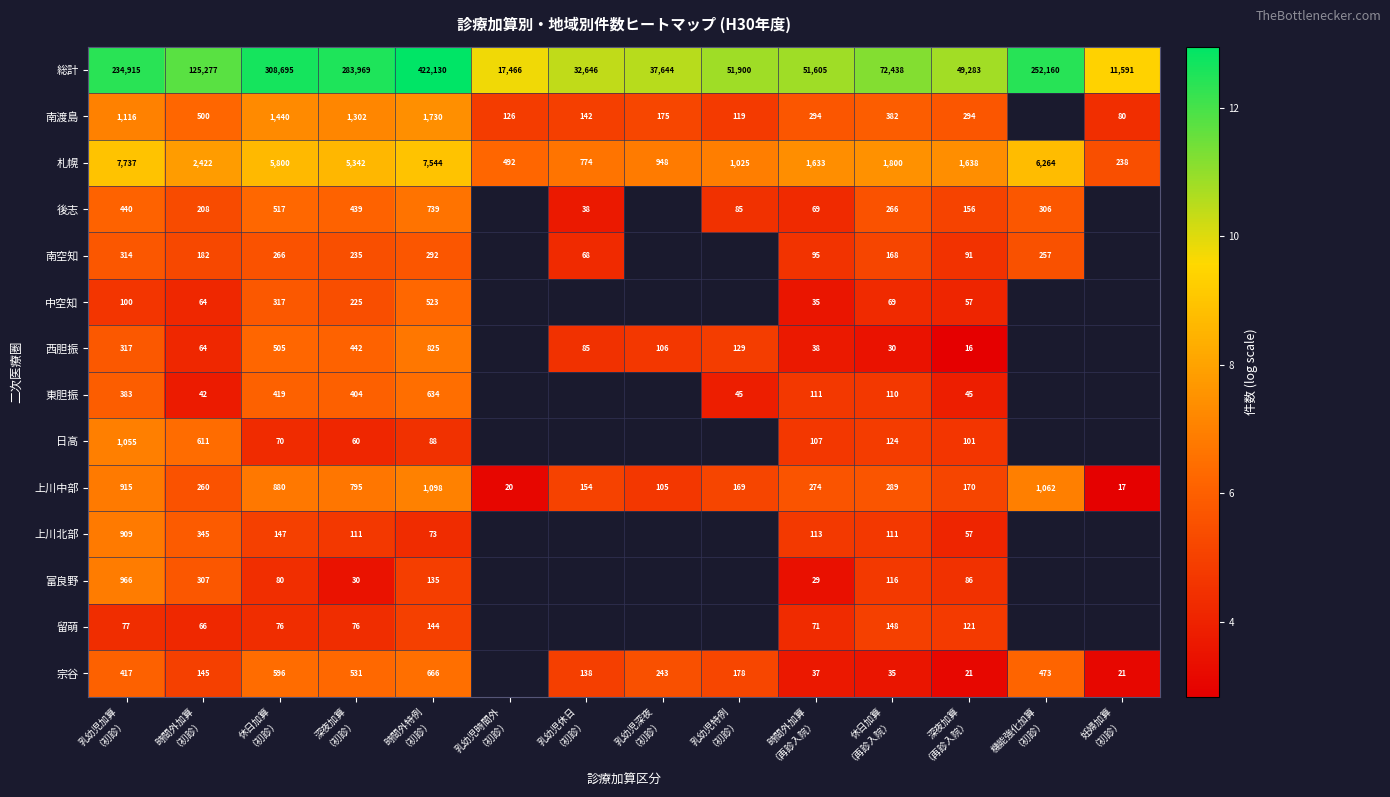

List the series in order of their overall mean, highest first.

総計, 南渡島, 札幌, 後志, 南空知, 中空知, 西胆振, 東胆振, 日高, 上川中部, 上川北部, 富良野, 留萌, 宗谷